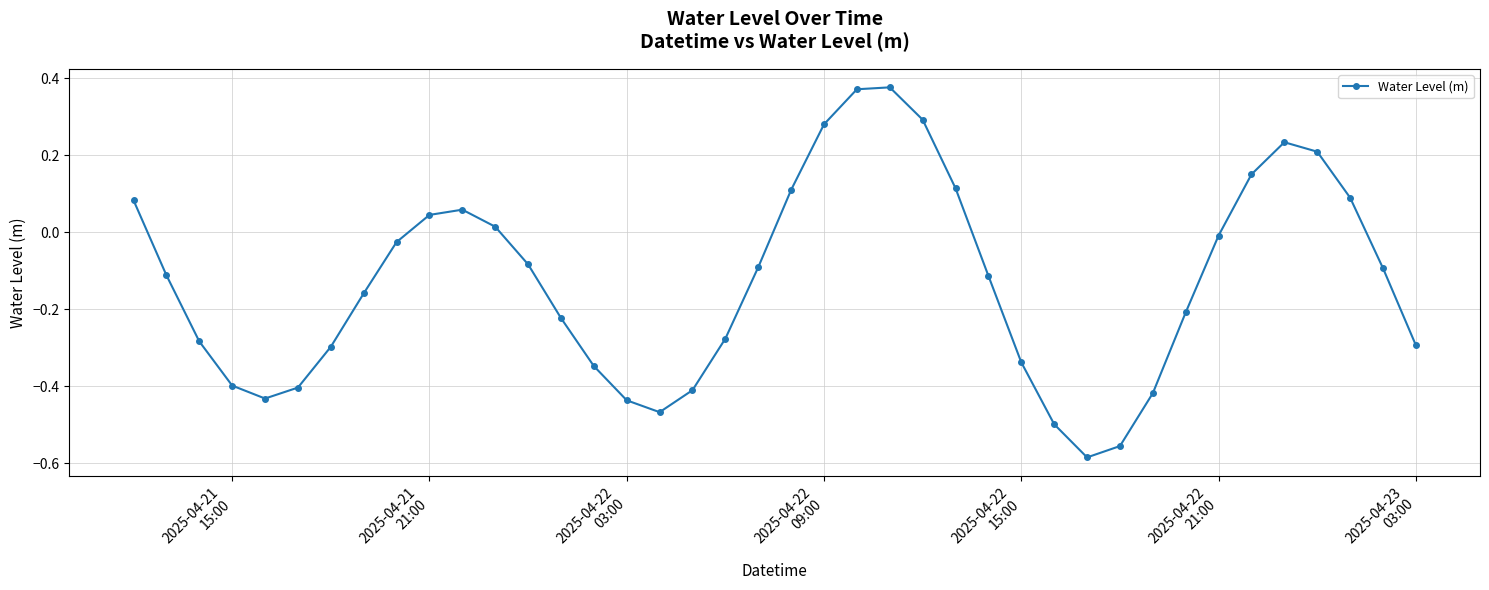

How many values are above zero?

14